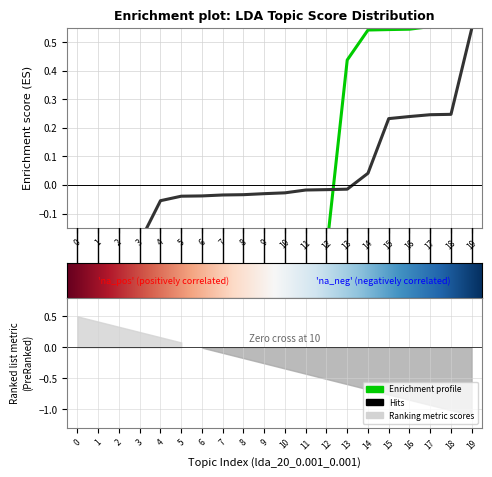

How many distinct data groups are displayed?

2